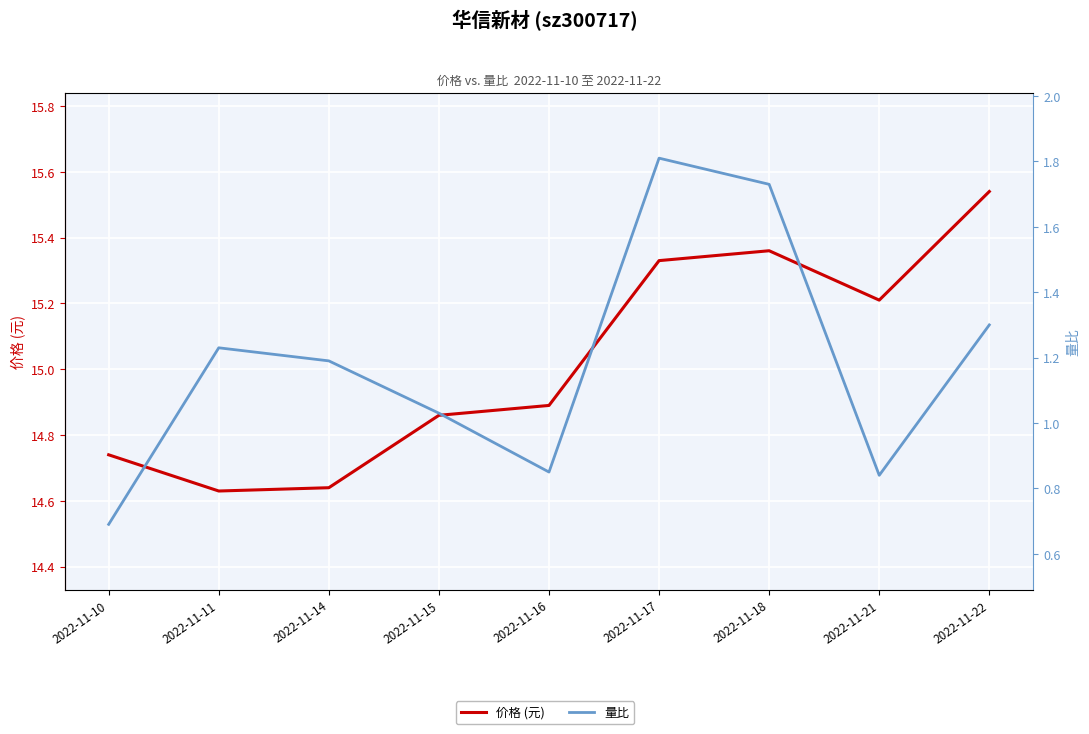

True or false: 量比 and 价格 (元) intersect in this chart.

False